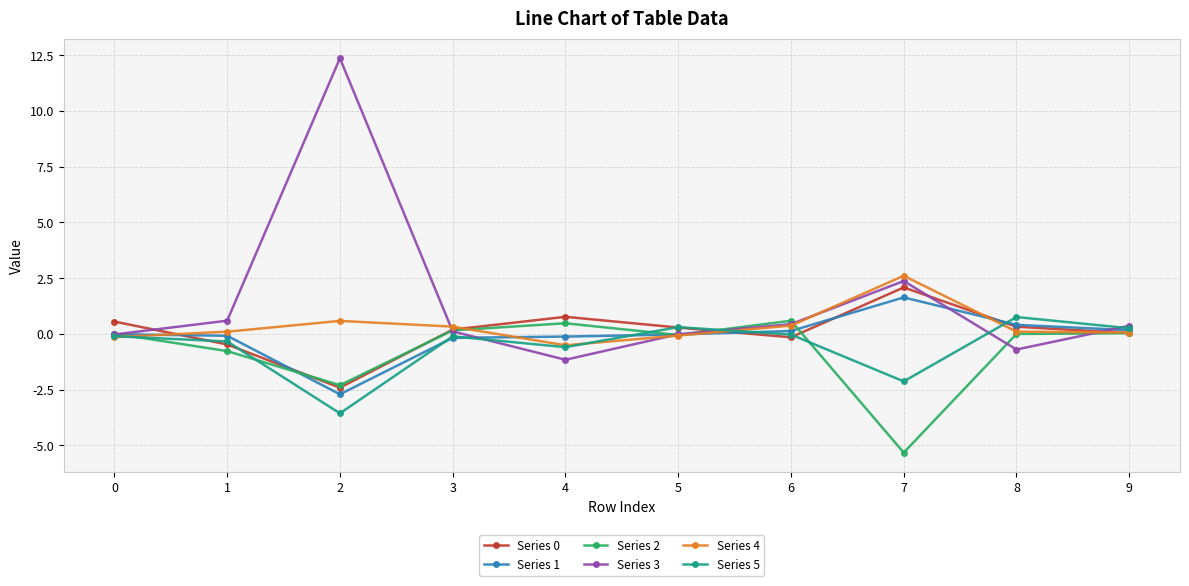

Which series has the largest total across all categories?

Series 3